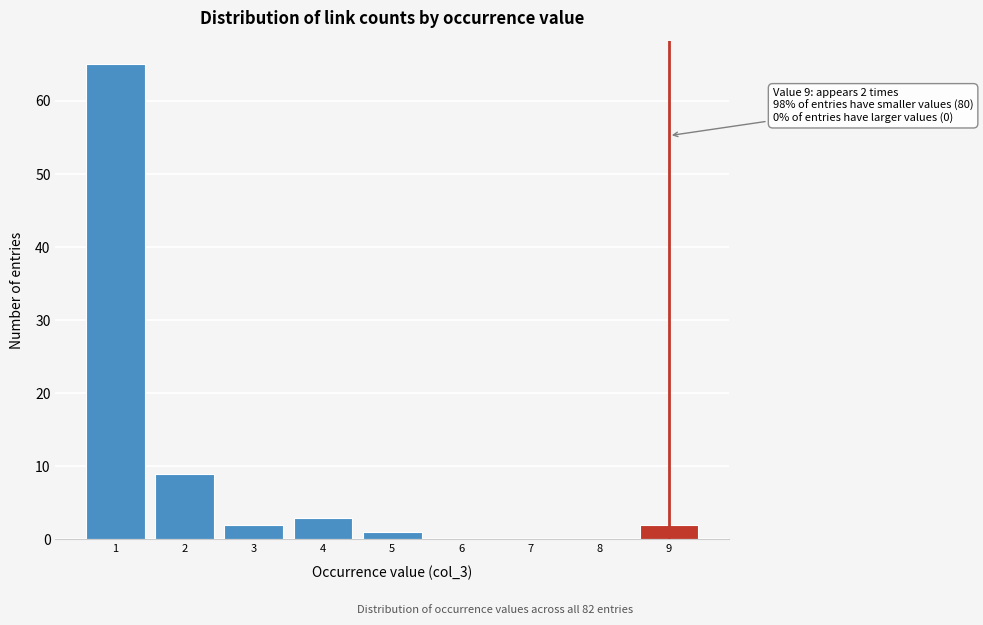

Reading left to right, what are all the values shown in this chart?

1=65	2=9	3=2	4=3	5=1	6=0	7=0	8=0	9=2